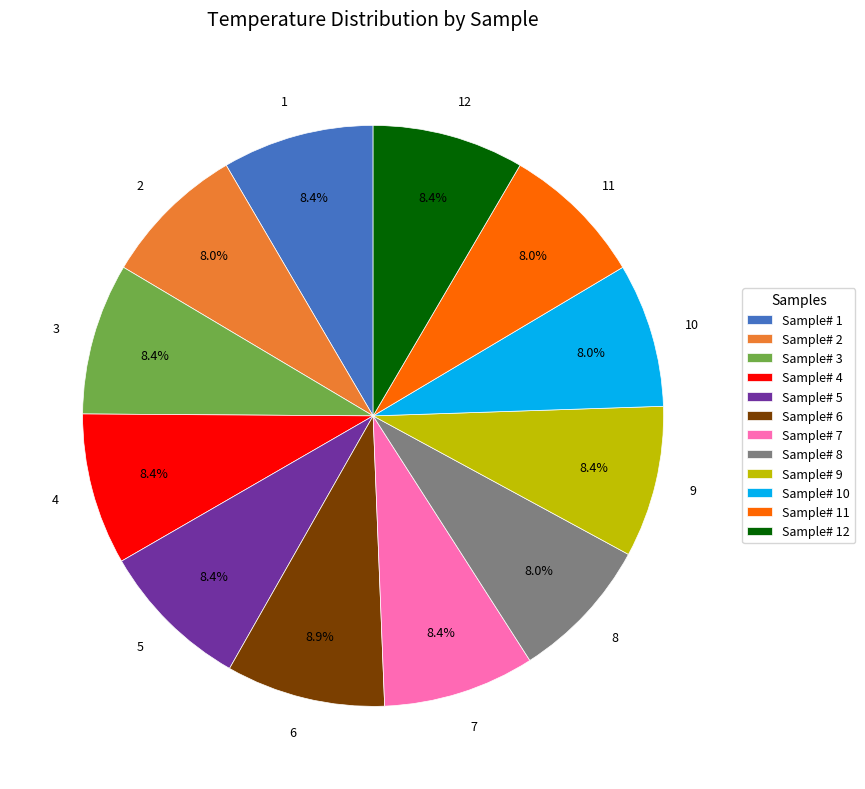

What portion of the pie excludes 7?

91.6%